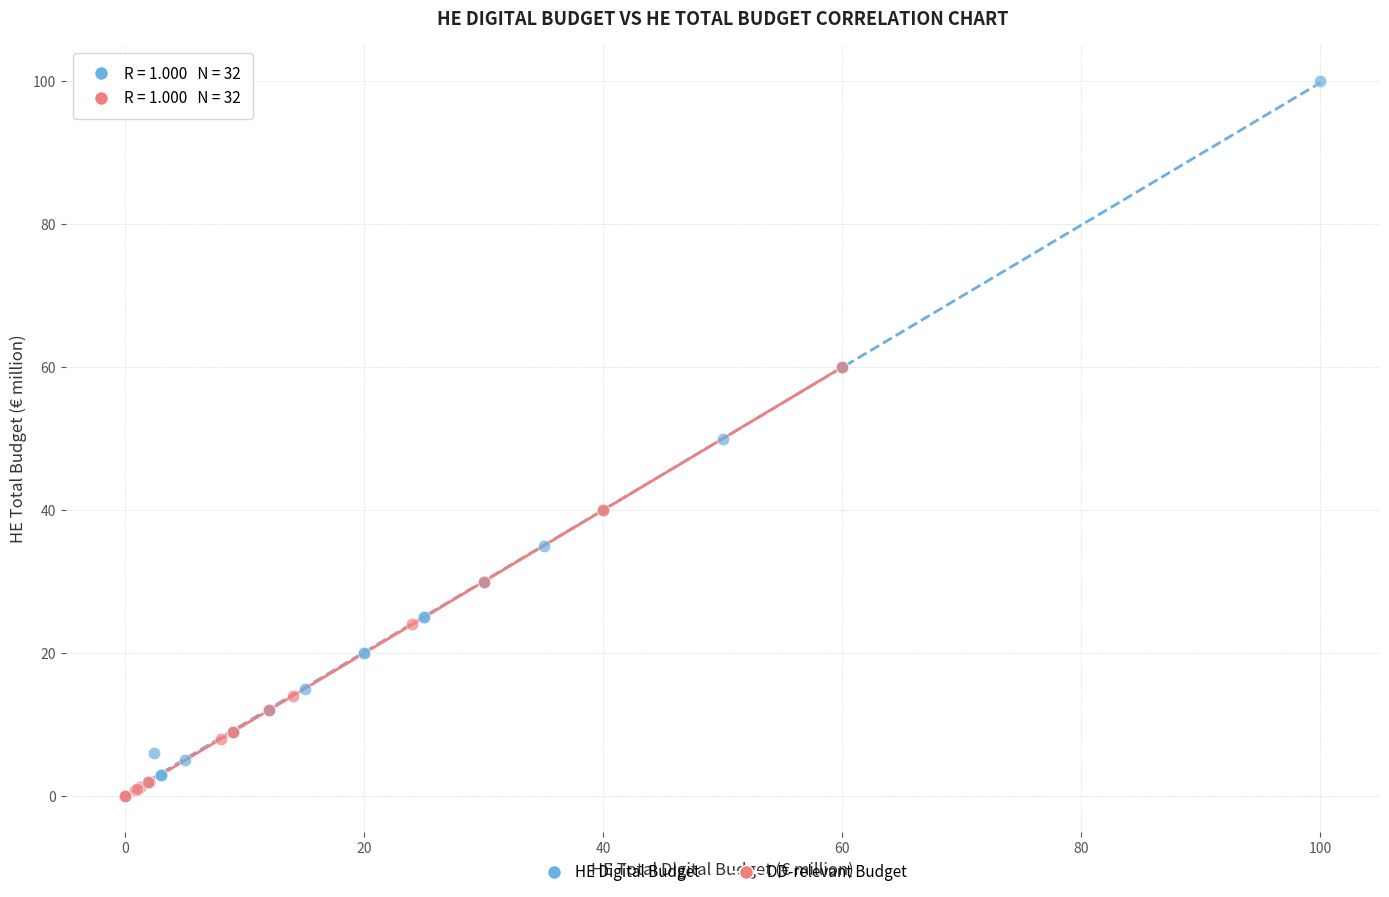

Which series reaches the minimum Y coordinate?

DD-relevant Budget